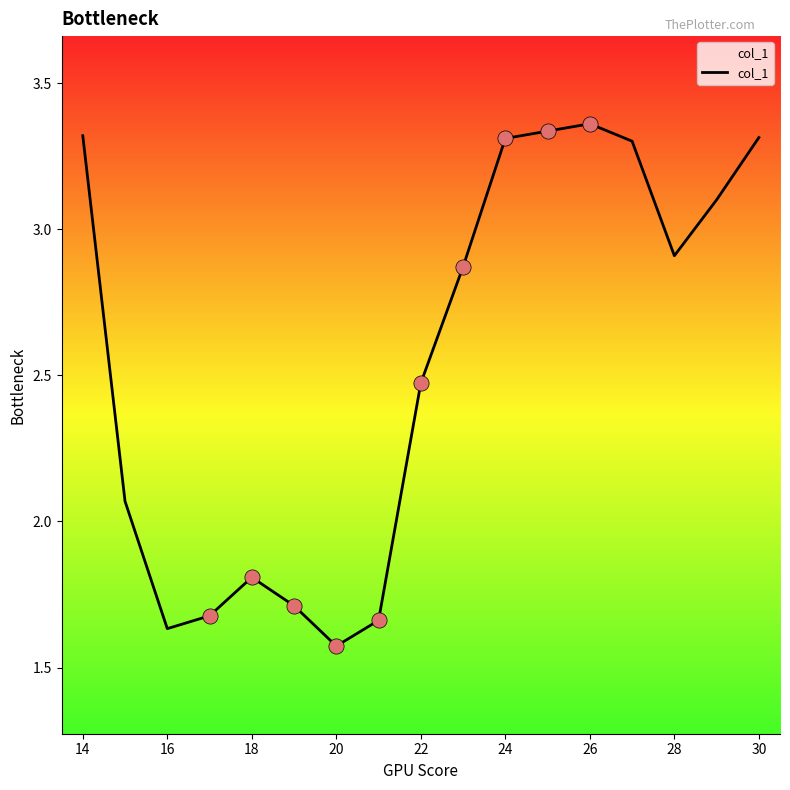

What is the difference between the maximum and minimum values?

1.8